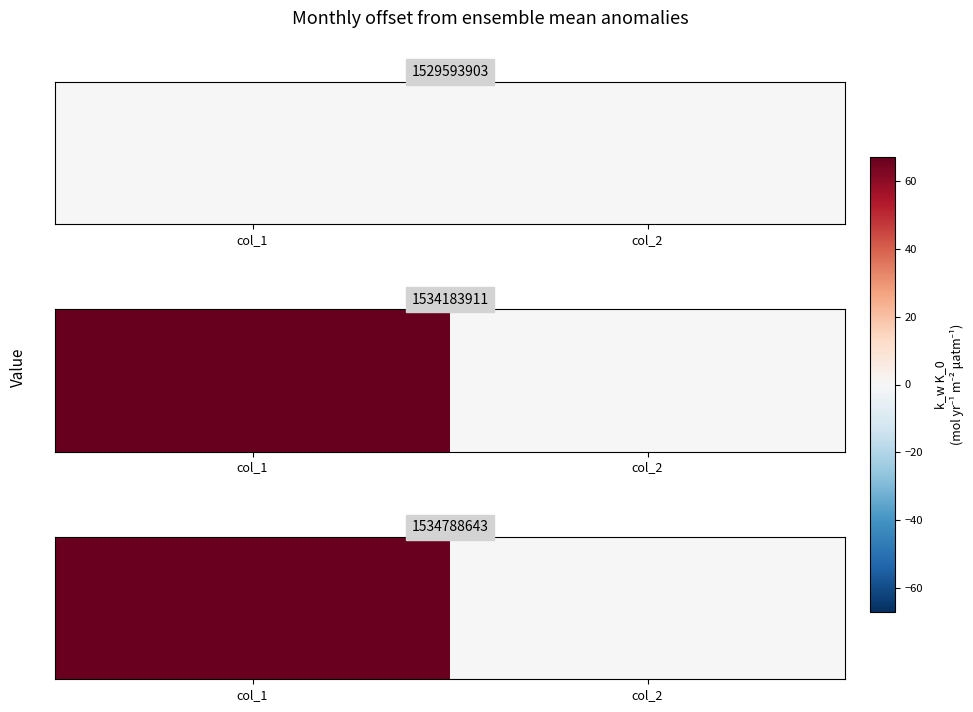

Rank the categories by value from highest to lowest.

col_1, col_2